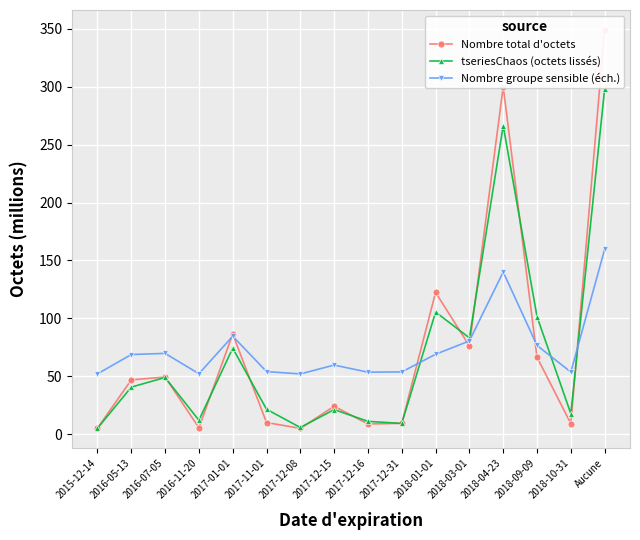

What is the average value of the Nombre total d'octets series?

73.3